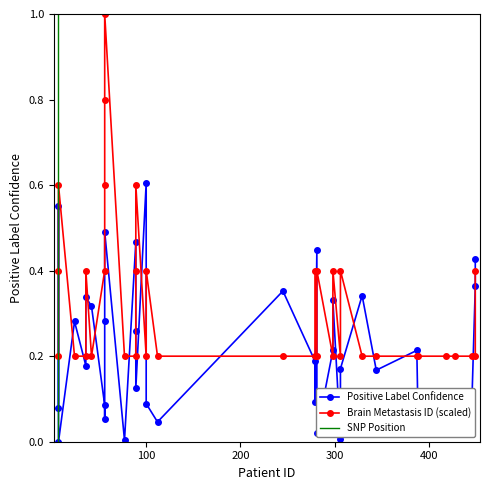

At how many categories does at least one series exceed 0?

36